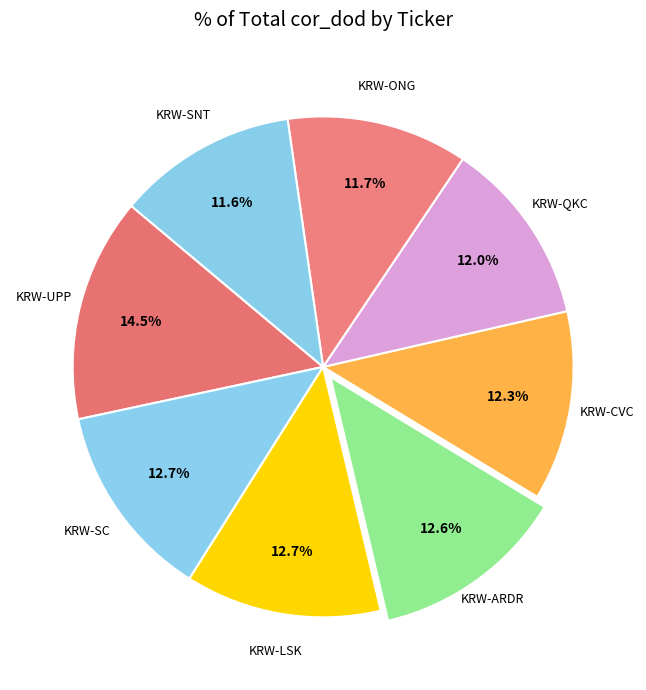

Count the number of slices in the pie.

8